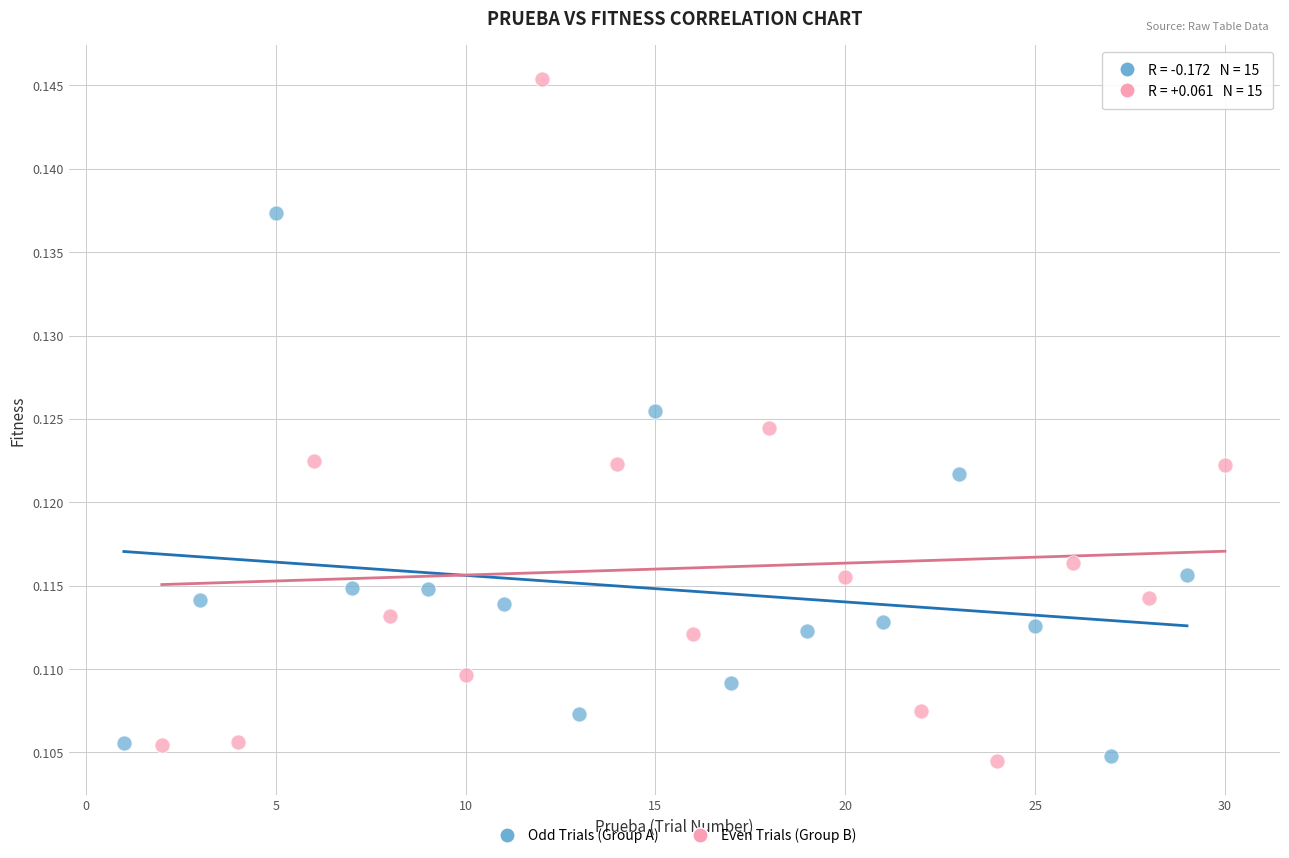

Which series contains the highest Y value?

Even Trials (Group B)